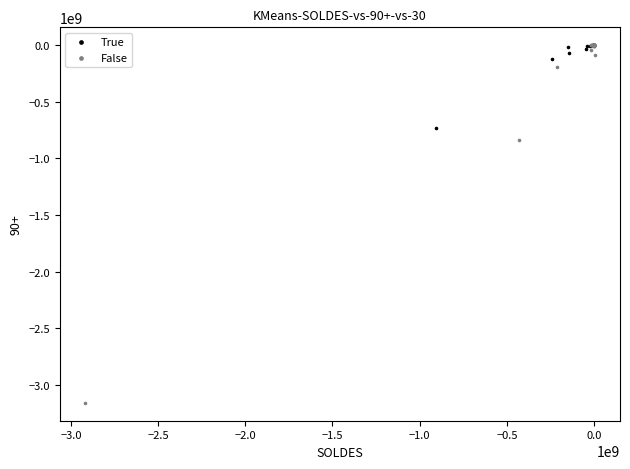

Which series contains the lowest Y value?

False